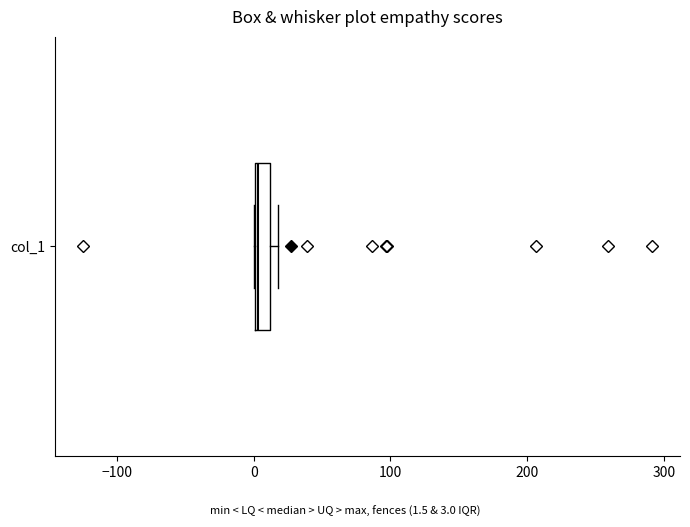

Where is the right edge of the box for col_1 on the x-axis? The values are not printed on the chart, so give them approximately, as read against the axis.

10